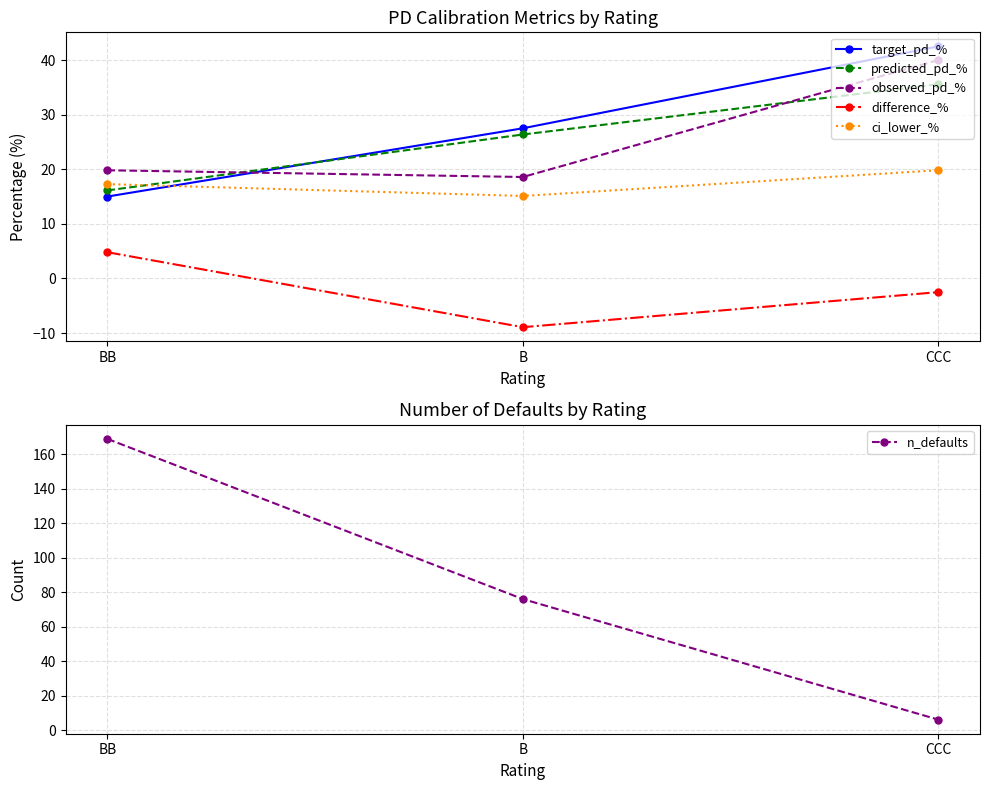

Does the chart display data point markers on the line(s)?

Yes